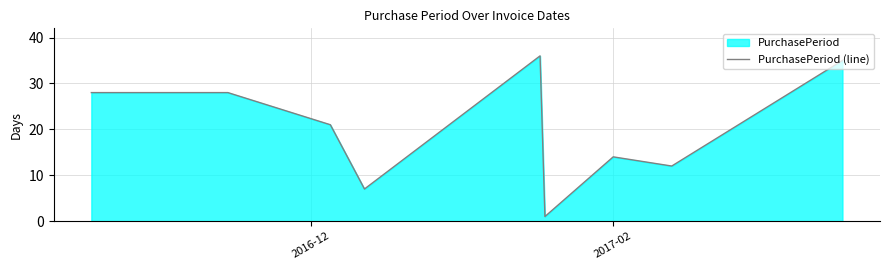

What is the maximum value shown in the chart?

36